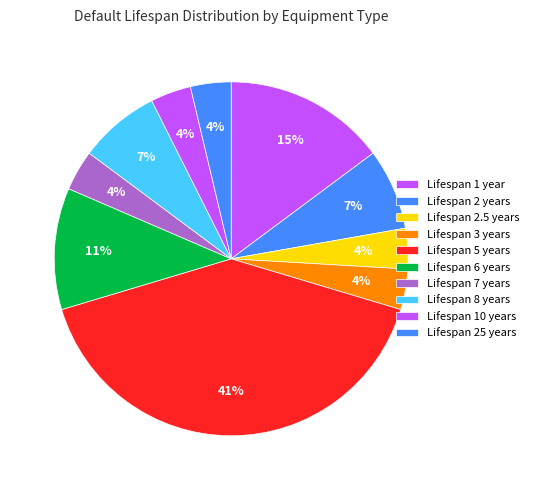

Count the number of slices in the pie.

10